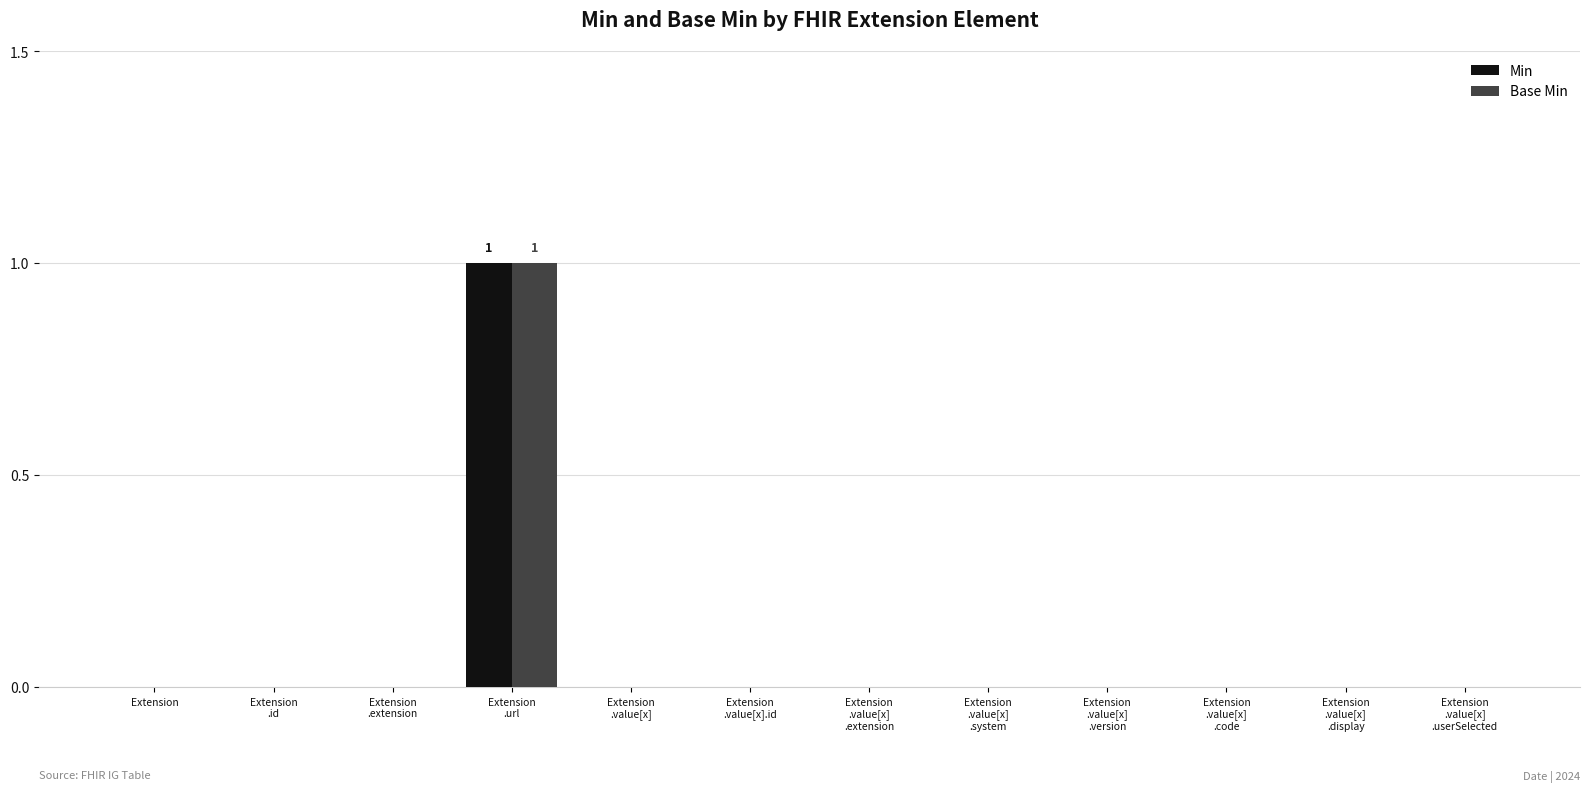

At which label does Base Min reach its peak?

Extension
.url